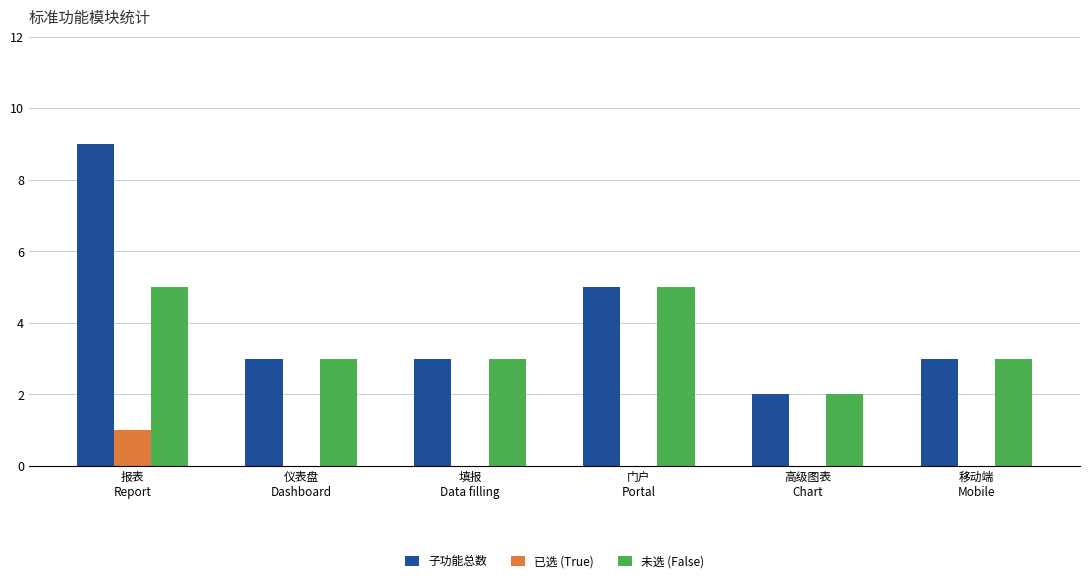

What is the sum of the 子功能总数 values at 报表
Report and 高级图表
Chart?

11